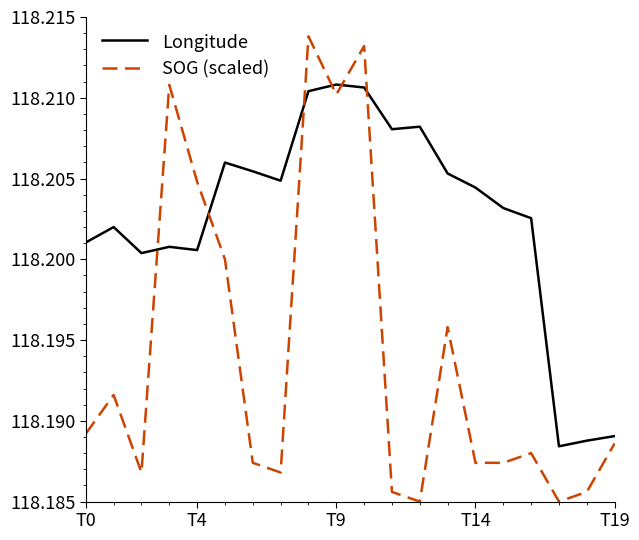

What are all the series names shown in the legend?

Longitude, SOG (scaled)